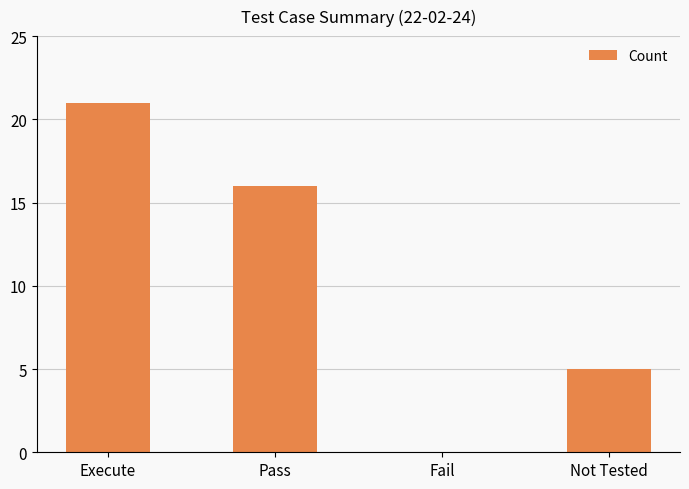

Where is the data nearest to the value 10?

Not Tested